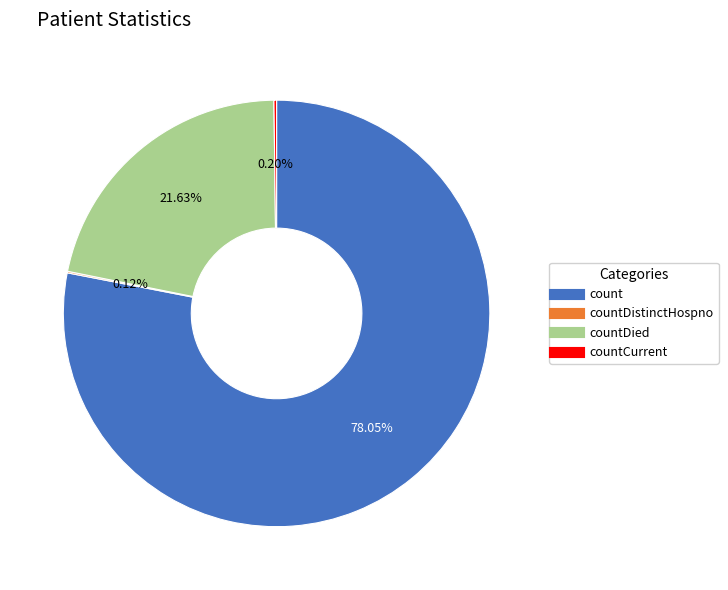

Is there any slice that represents more than half of the pie?

Yes